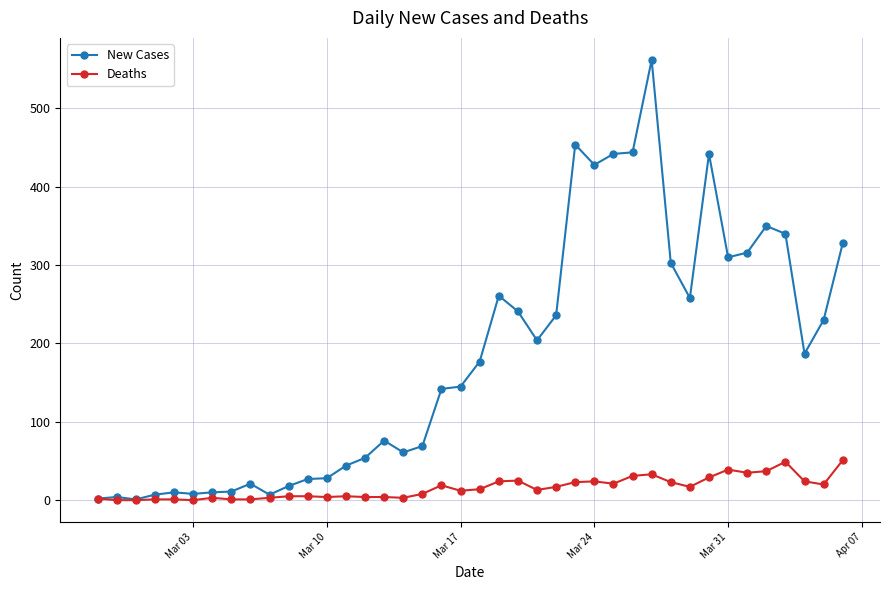

True or false: Deaths has more than 2 interior local peaks.

True